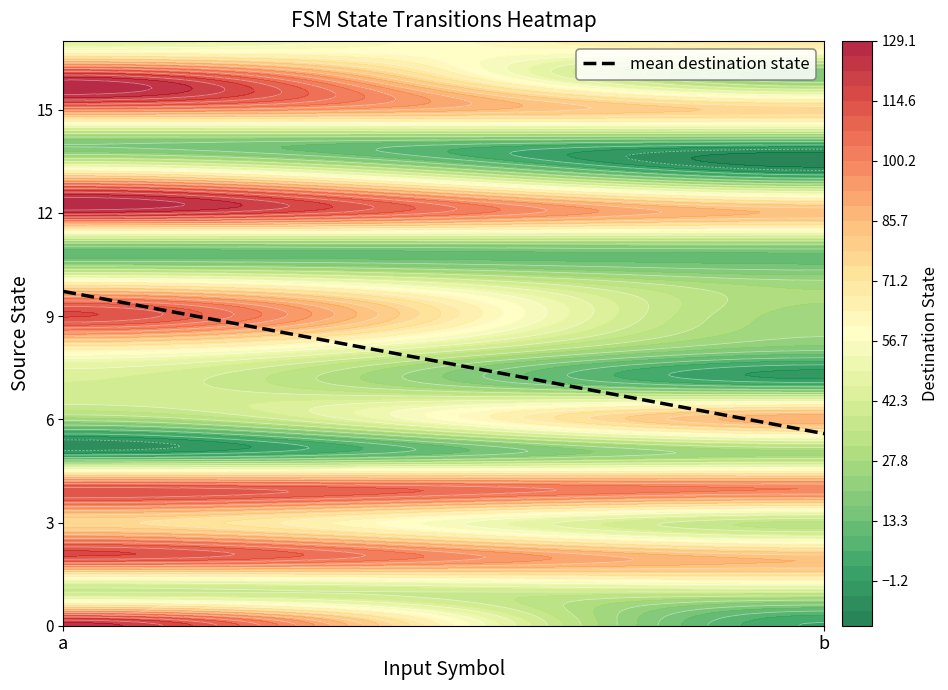

Approximately how many times larger is the value at a compared to b?

1.7